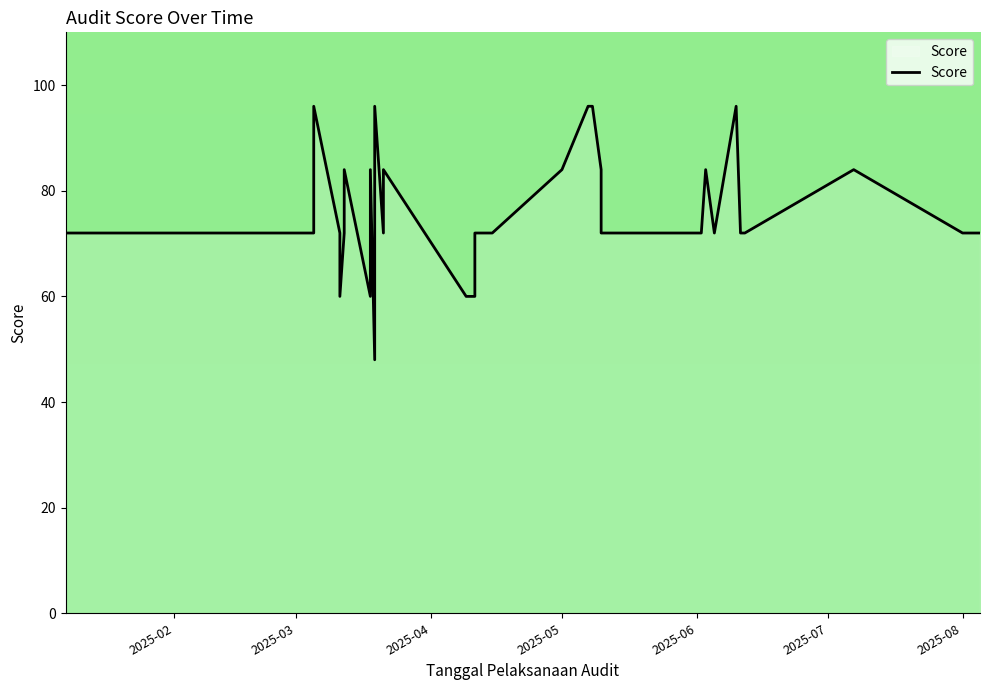

What is the average value?

76